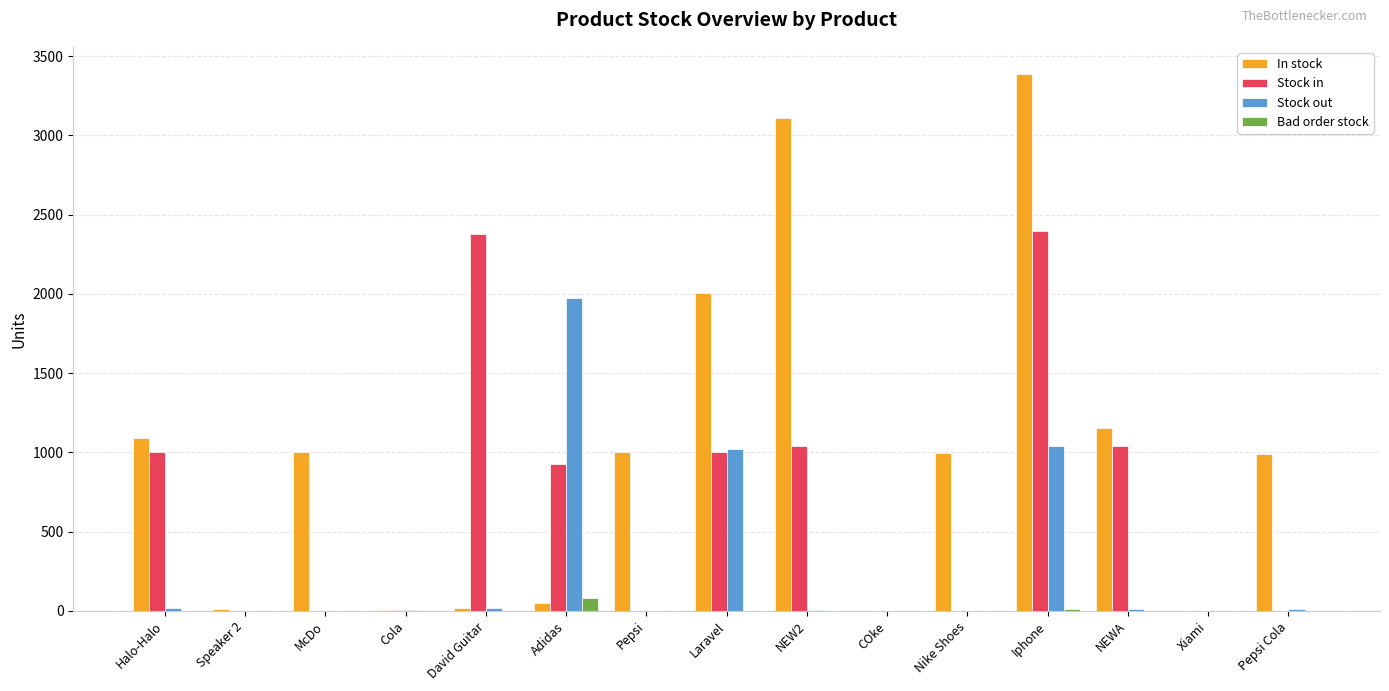

What is the maximum value for Bad order stock?

84